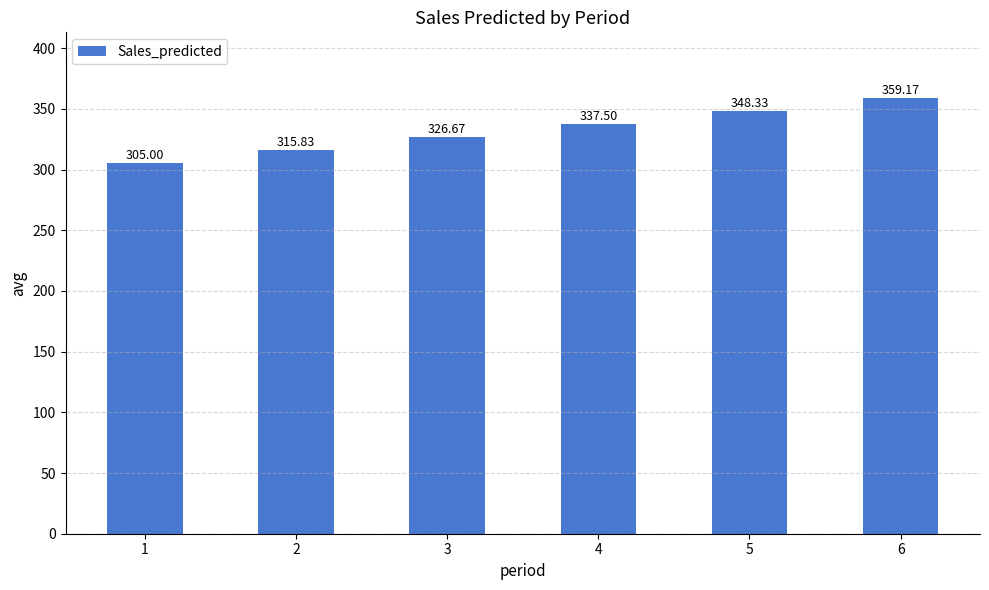

Rank the categories by value from highest to lowest.

6, 5, 4, 3, 2, 1